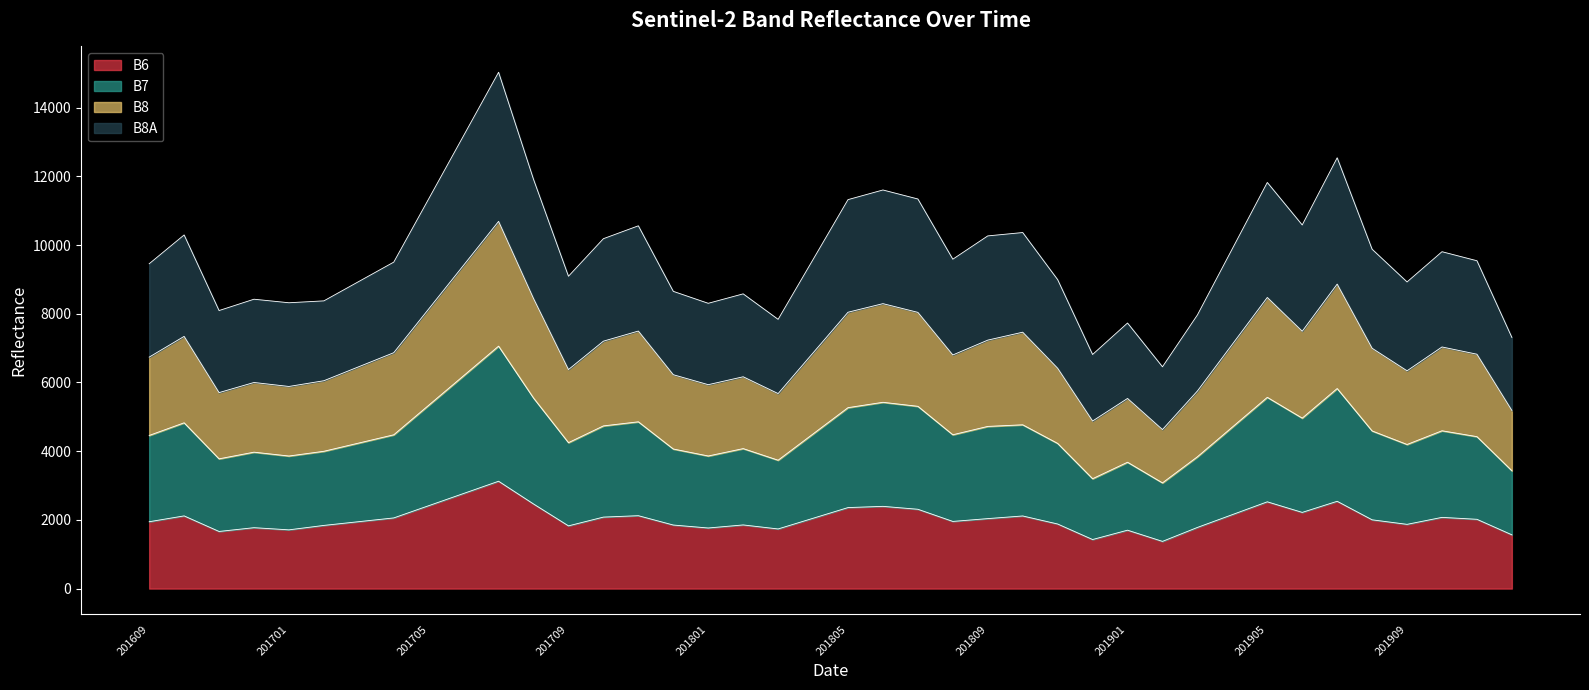

At which label does B8A reach its peak?

201707